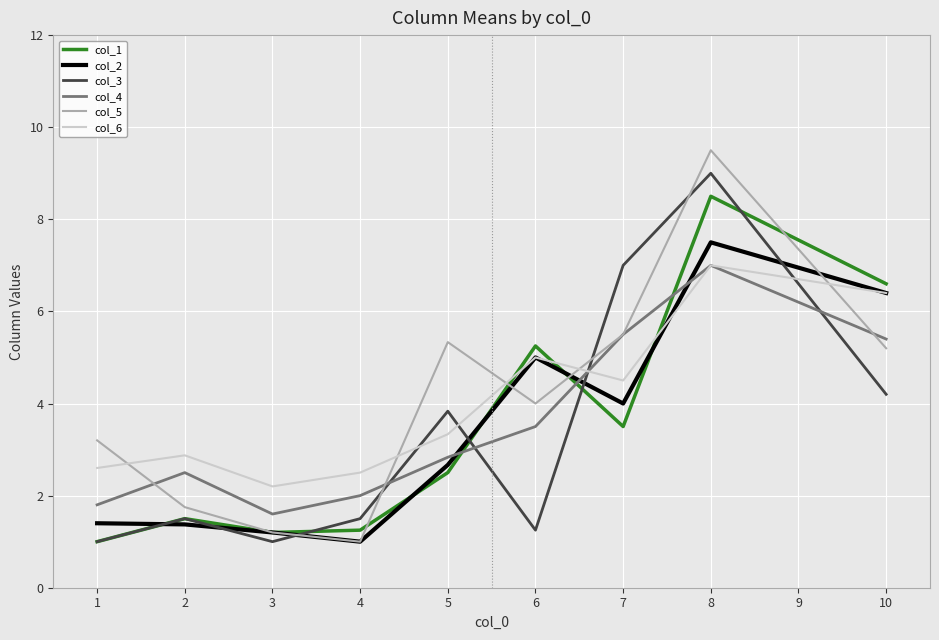

Where do col_4 and col_1 first cross each other?

5 and 6